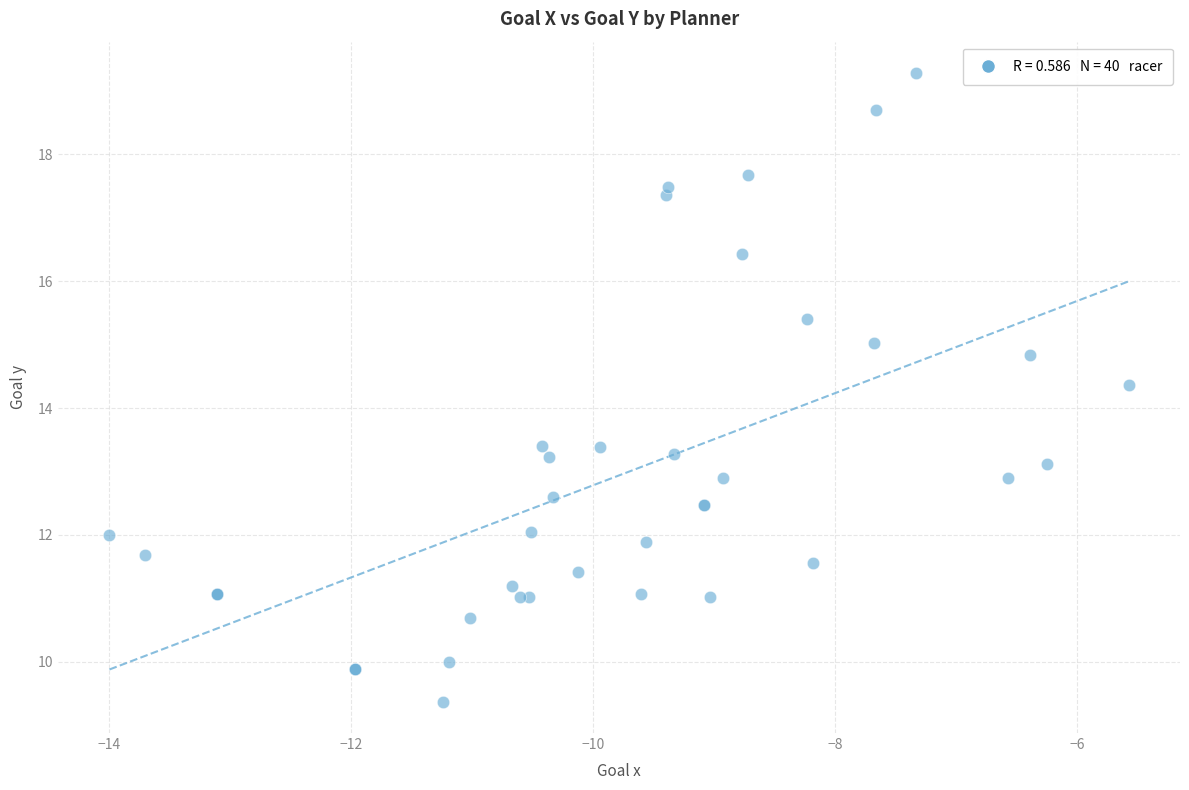

What Y value in the scatter plot is closest to 14?

14.4